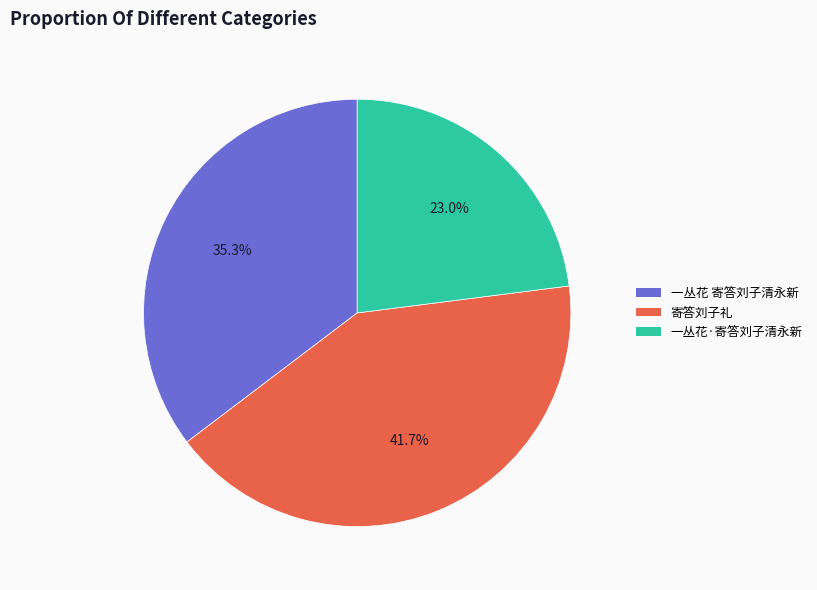

Count the number of slices in the pie.

3